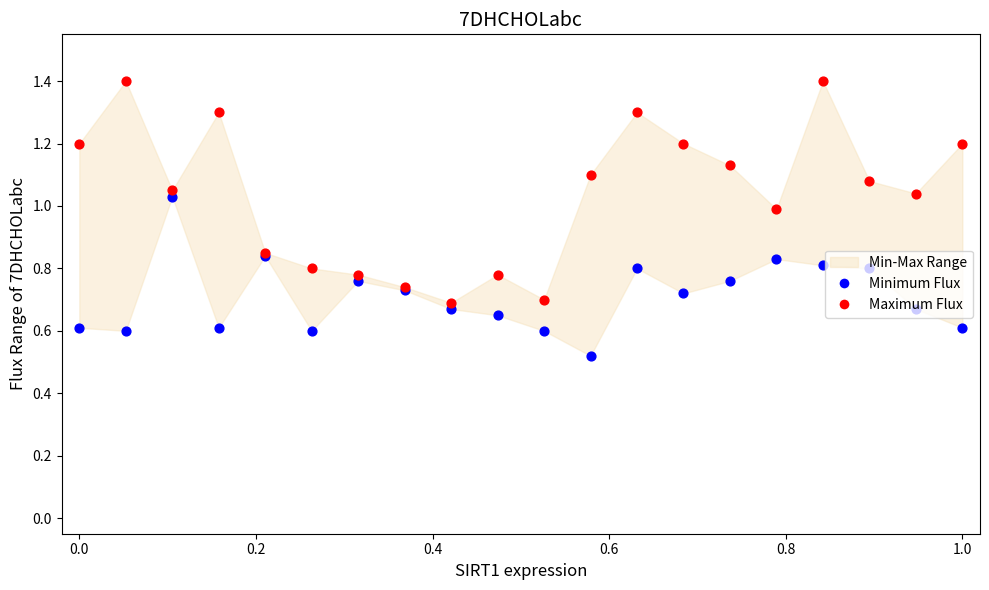

Is the value of Maximum Flux at 18 greater than the value of Minimum Flux at −0.2?

Yes